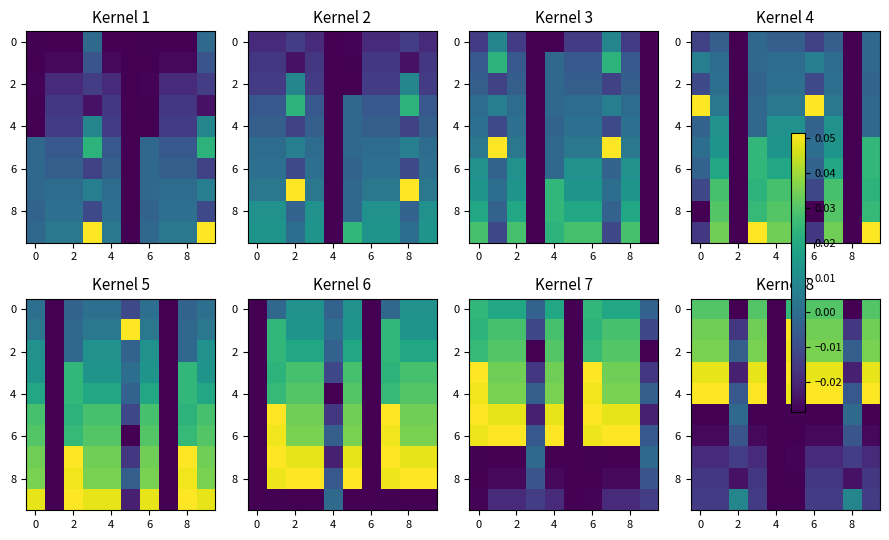

How many series are shown in this chart?

10